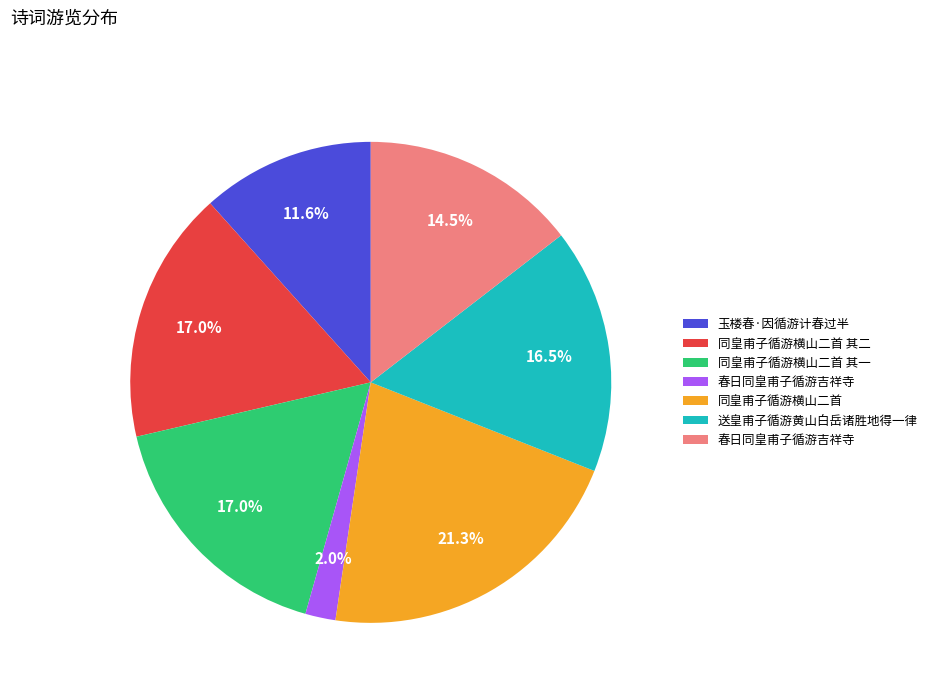

To the nearest percent, what is the average slice percentage?

14%